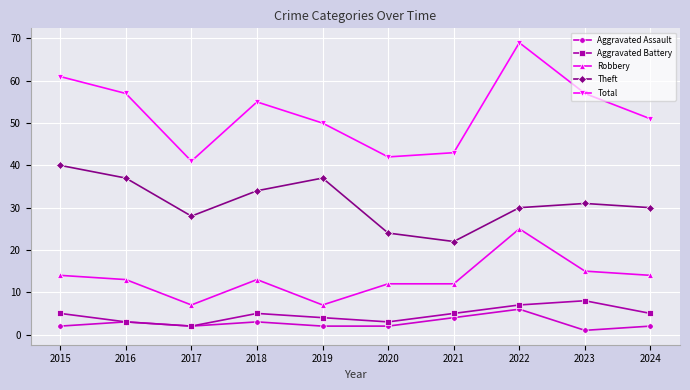

True or false: Total and Aggravated Battery intersect in this chart.

False